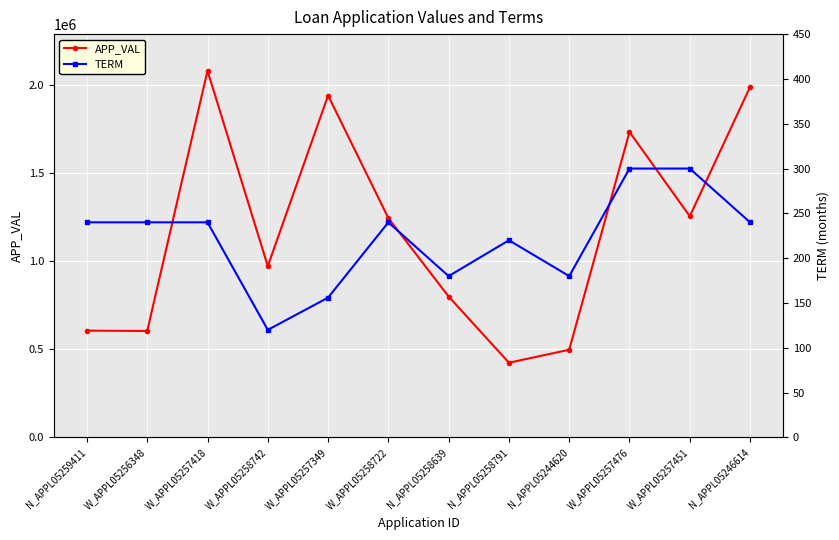

What is the difference between the TERM values at N_APPL05258791 and W_APPL05257418?

20